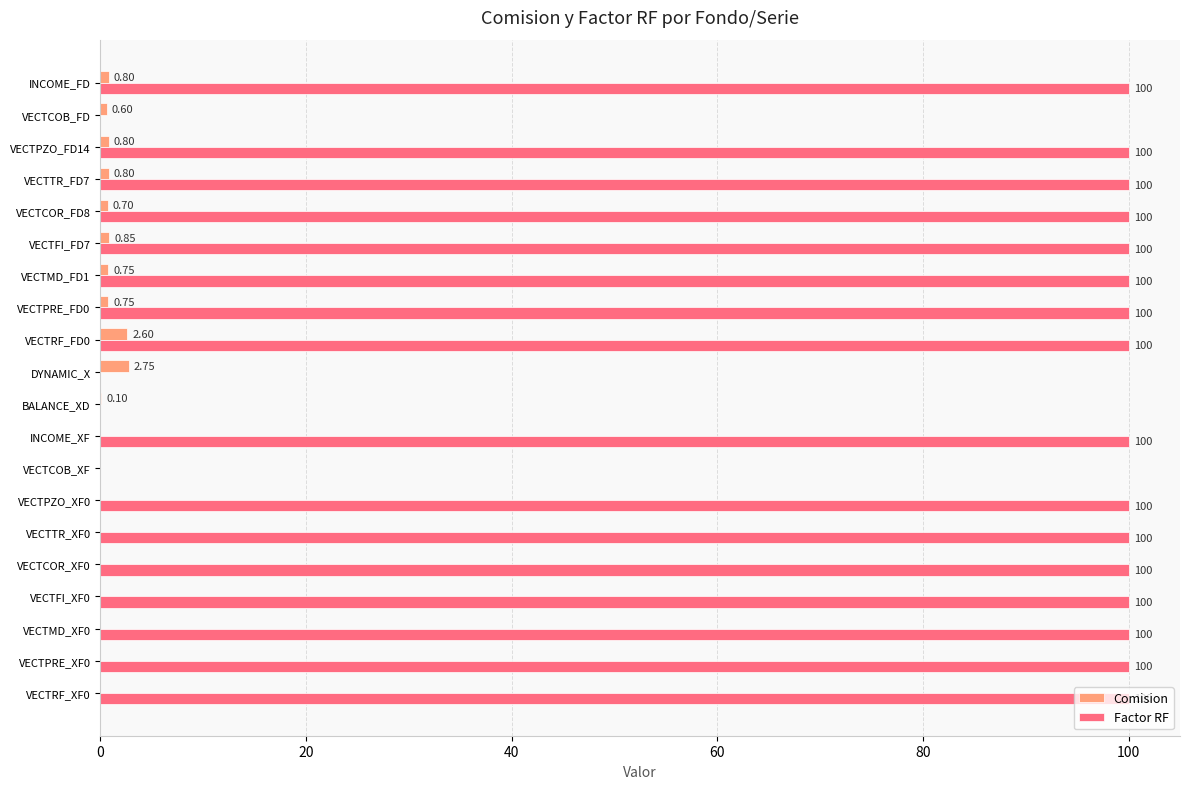

What are all the series names shown in the legend?

Comision, Factor RF